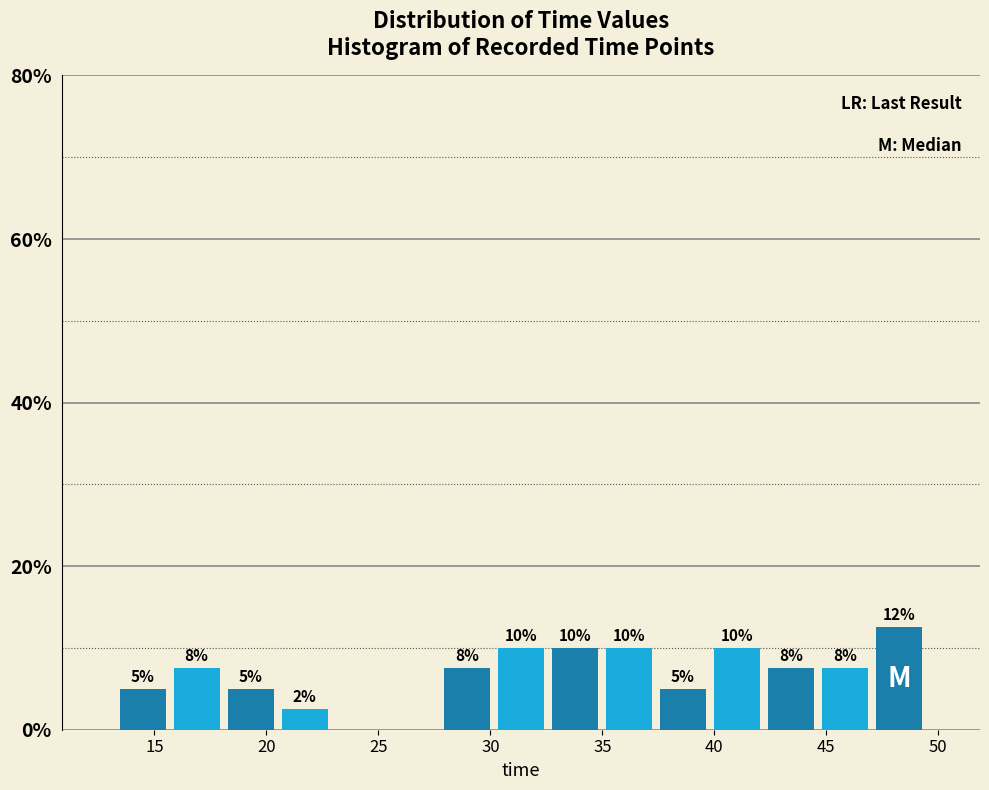

Over which range of the x-axis is the bar tallest?

47.0 to 49.5